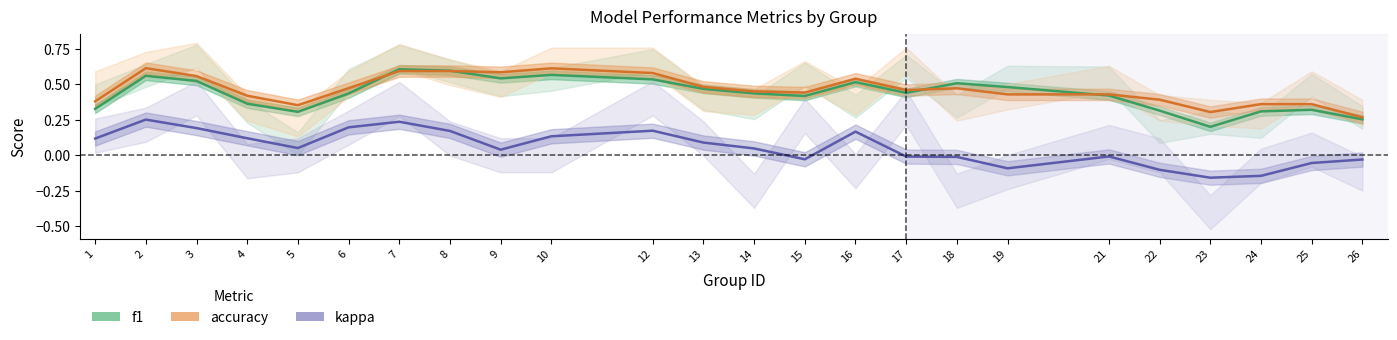

True or false: kappa and accuracy intersect in this chart.

False